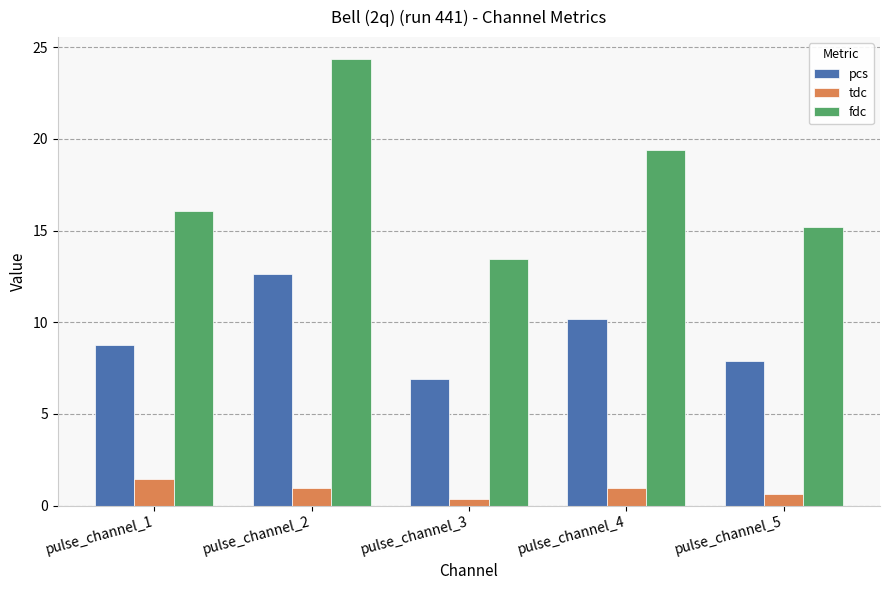

Reading left to right, what are all the values shown in this chart?

pcs: pulse_channel_1=8.8	pulse_channel_2=12.7	pulse_channel_3=6.9	pulse_channel_4=10.2	pulse_channel_5=7.9
tdc: pulse_channel_1=1.5	pulse_channel_2=1.0	pulse_channel_3=0.3	pulse_channel_4=1.0	pulse_channel_5=0.6
fdc: pulse_channel_1=16.1	pulse_channel_2=24.3	pulse_channel_3=13.4	pulse_channel_4=19.4	pulse_channel_5=15.2